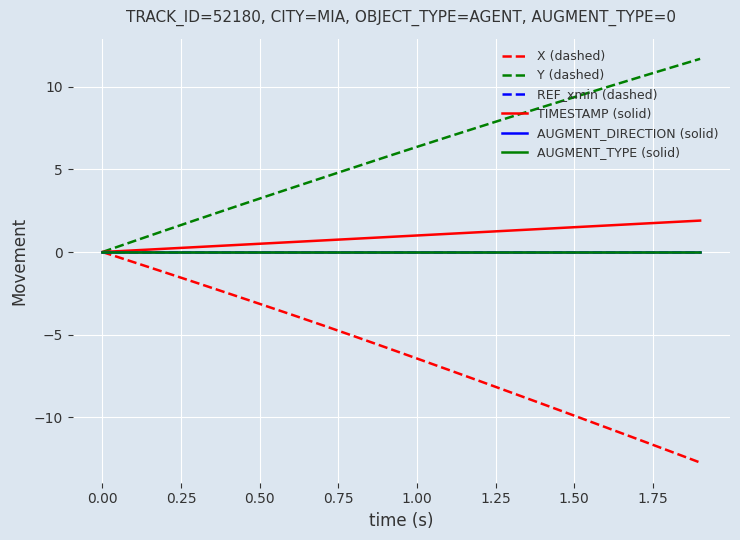

How many lines are shown in the chart?

6